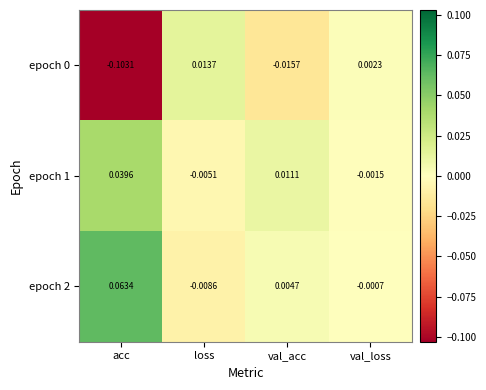

At which label does epoch 1 first exceed 0?

acc